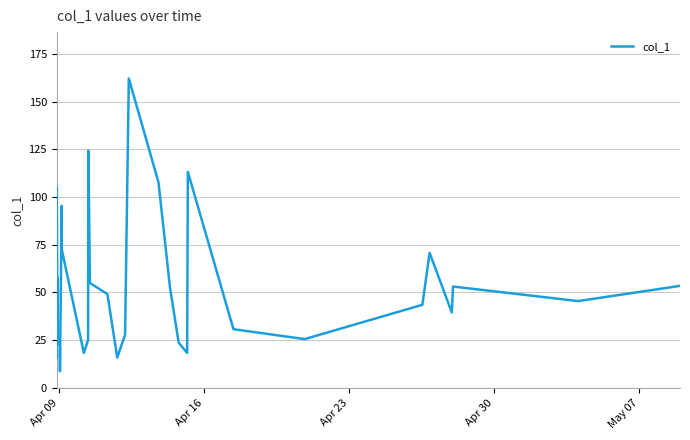

What is the maximum value shown in the chart?

162.0